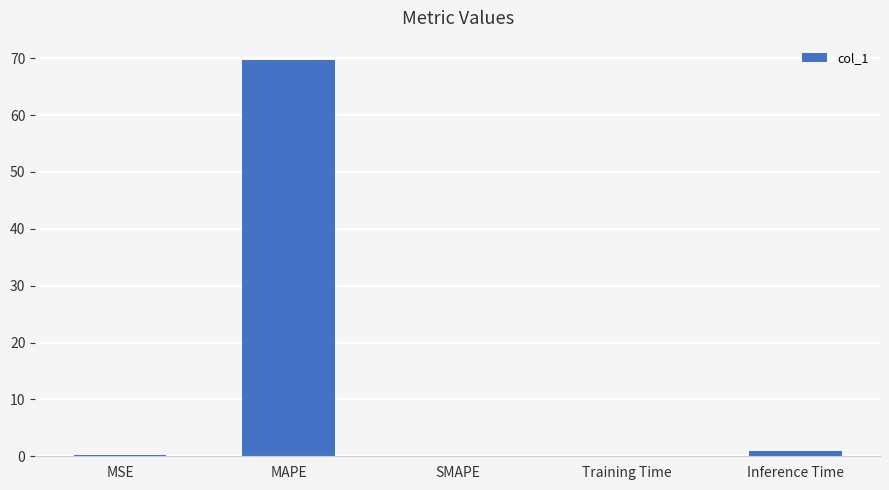

The value at MAPE is 69.6. True or false?

True